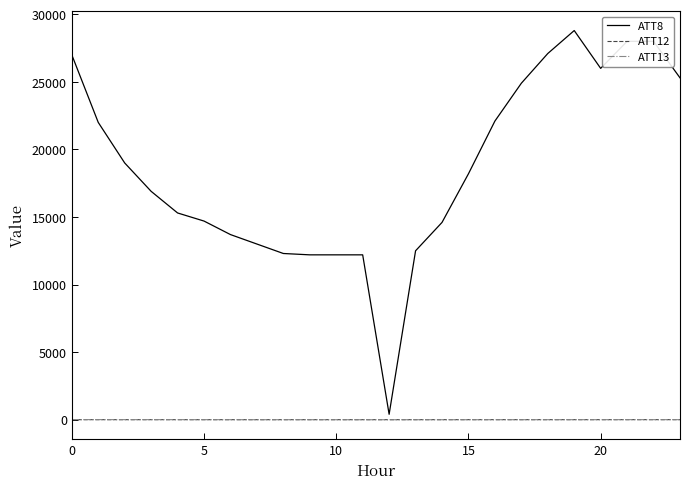

What is the greatest value displayed?

28800.0